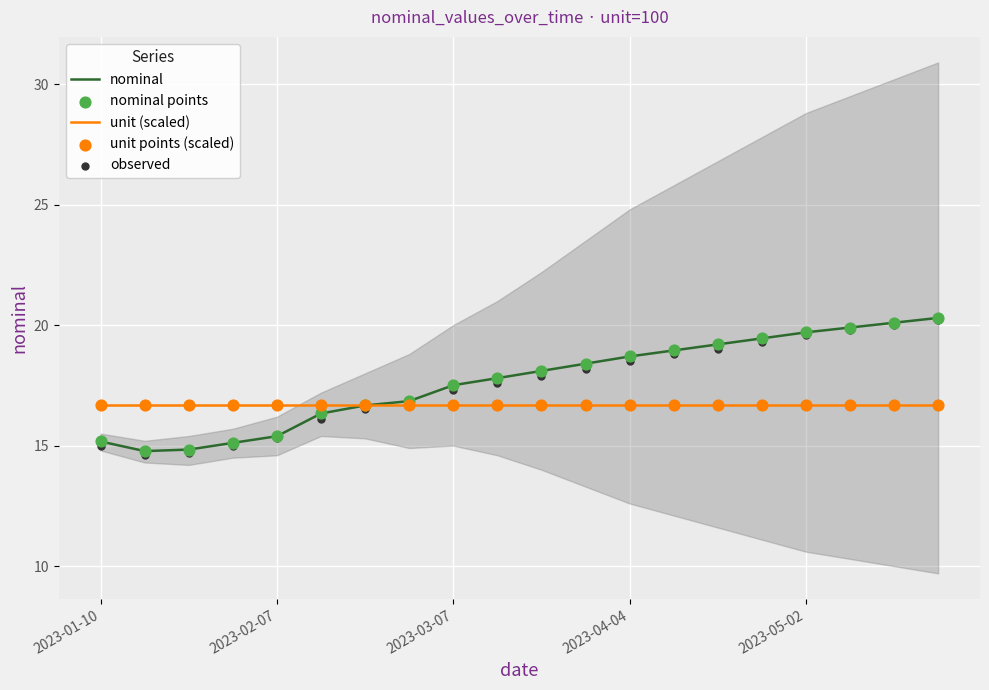

Which series has the widest spread of Y values?

observed